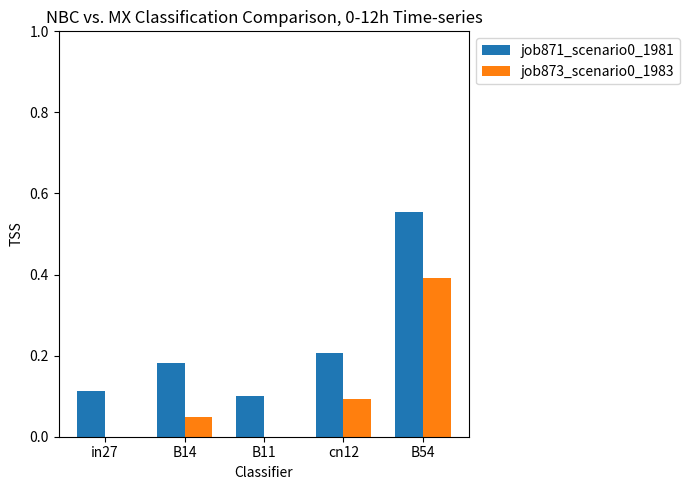

What is the sum of the job871_scenario0_1981 values at in27 and cn12?

0.3